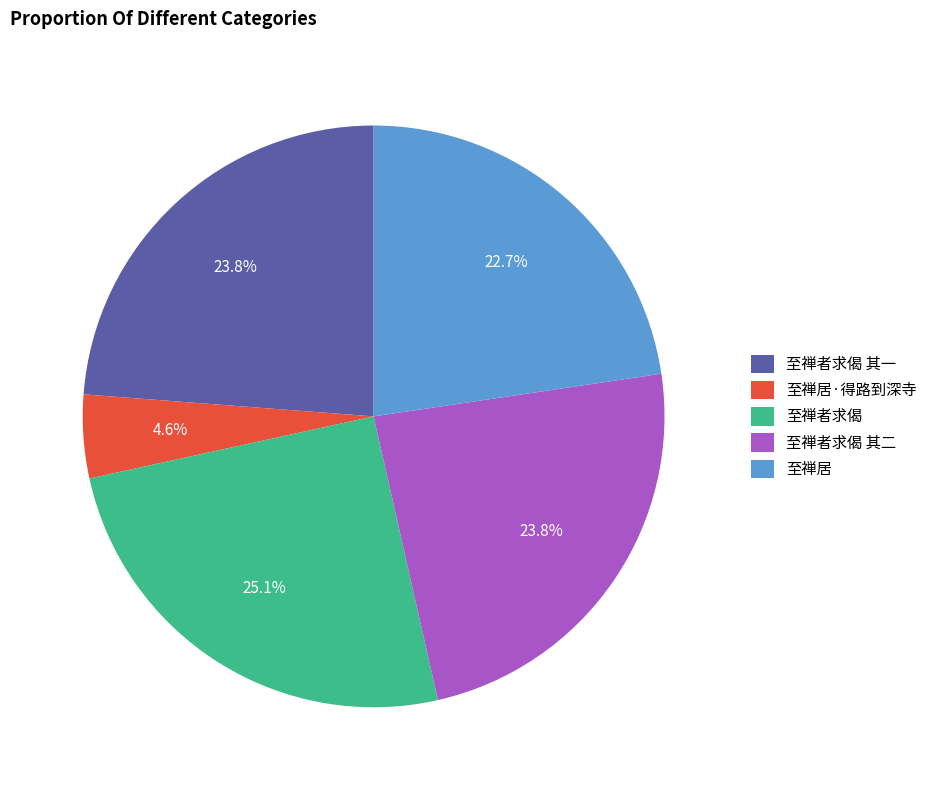

How many segments does this pie chart have?

5